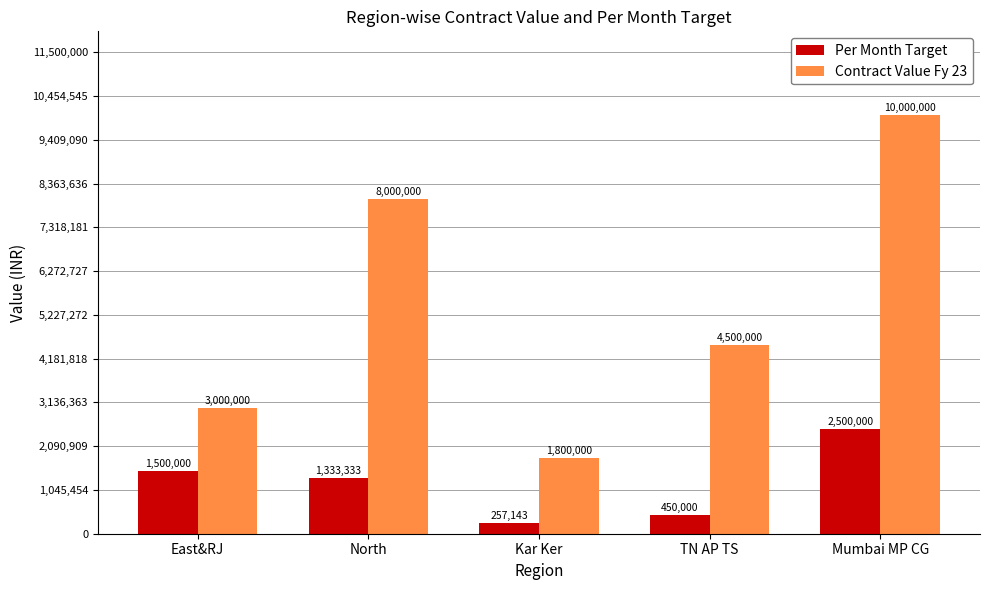

What is the value of the Per Month Target bar at the 2nd from the left?

1333333